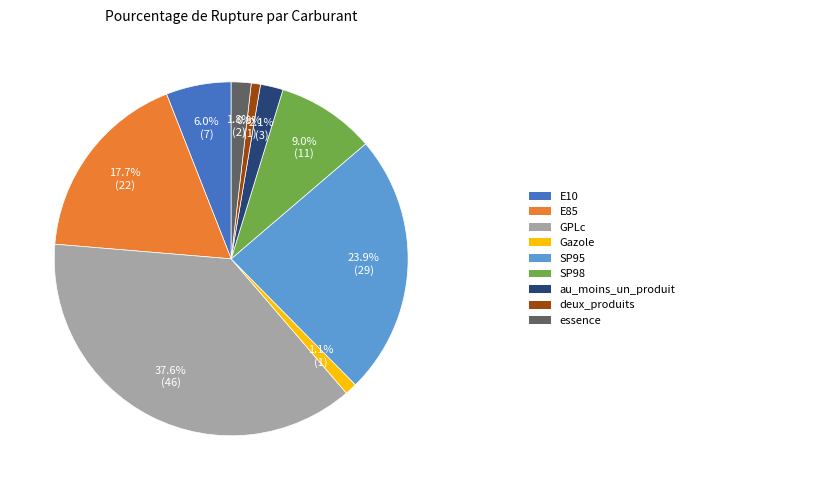

Is there any slice that represents more than half of the pie?

No